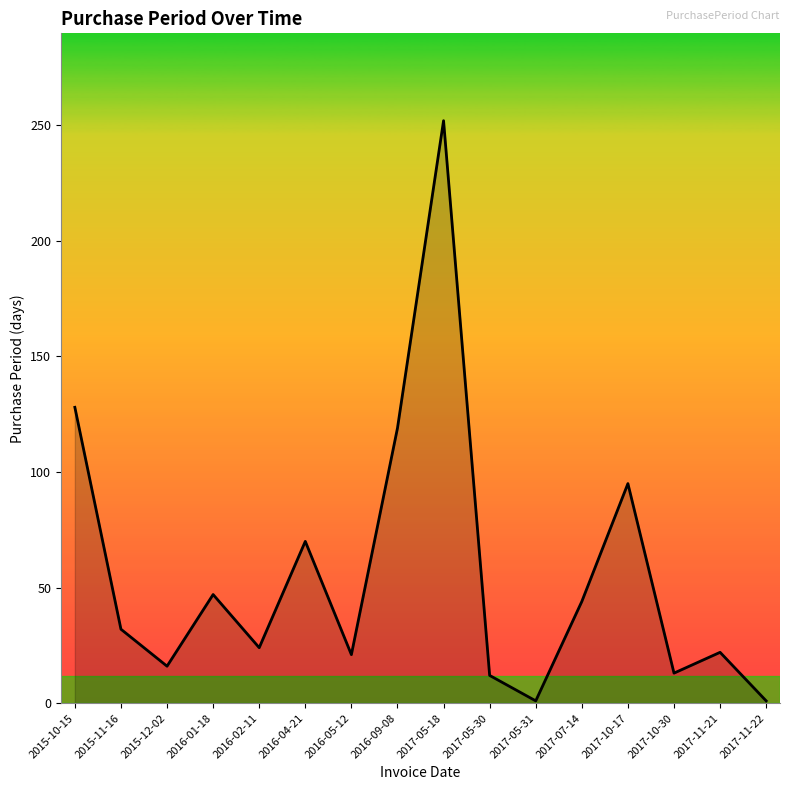

What is the greatest value displayed?

252